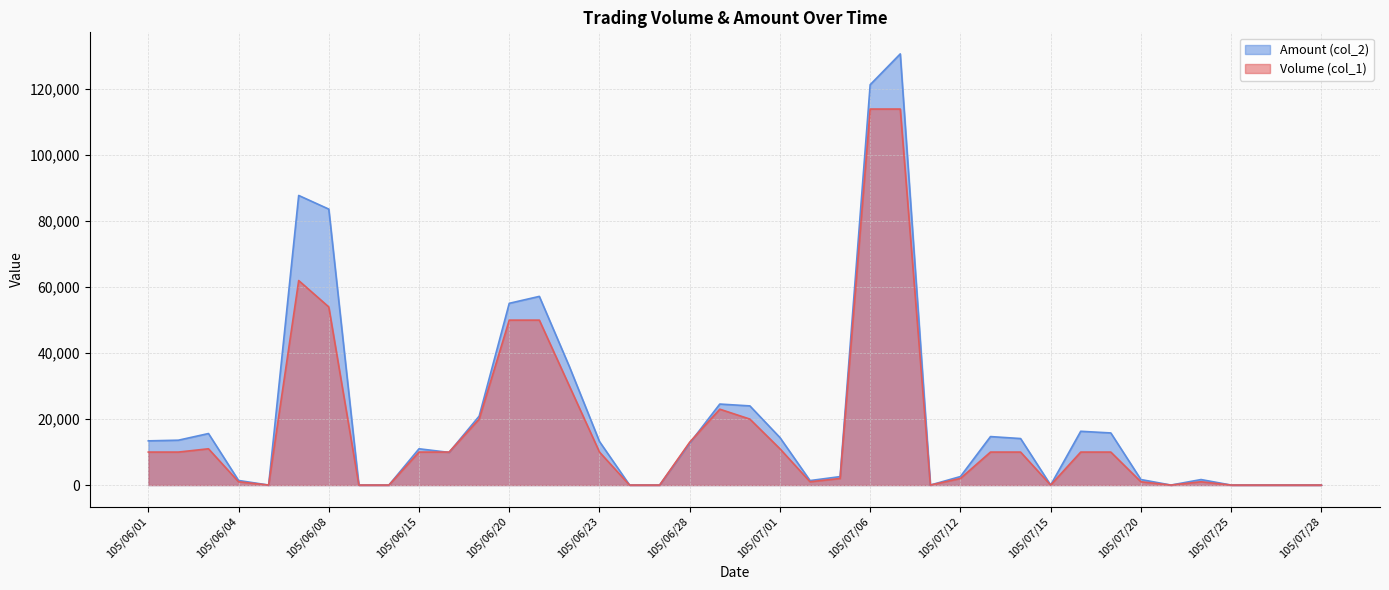

Reading left to right, what are all the values shown in this chart?

Volume (col_1): 10000	10000	11000	1000	0	62000	54000	0	0	10000	10000	20000	50000	50000	30000	10000	0	0	13000	23000	20000	11000	1000	2000	114000	114000	0	2000	10000	10000	0	10000	10000	1000	0	1000	0	0	0	0
Amount (col_2): 13400	13600	15620	1390	0	87800	83660	0	0	11000	9900	20900	55100	57200	35900	13200	0	0	12710	24560	24000	14400	1360	2560	121380	130720	0	2580	14700	14100	0	16300	15800	1680	0	1670	0	0	0	0